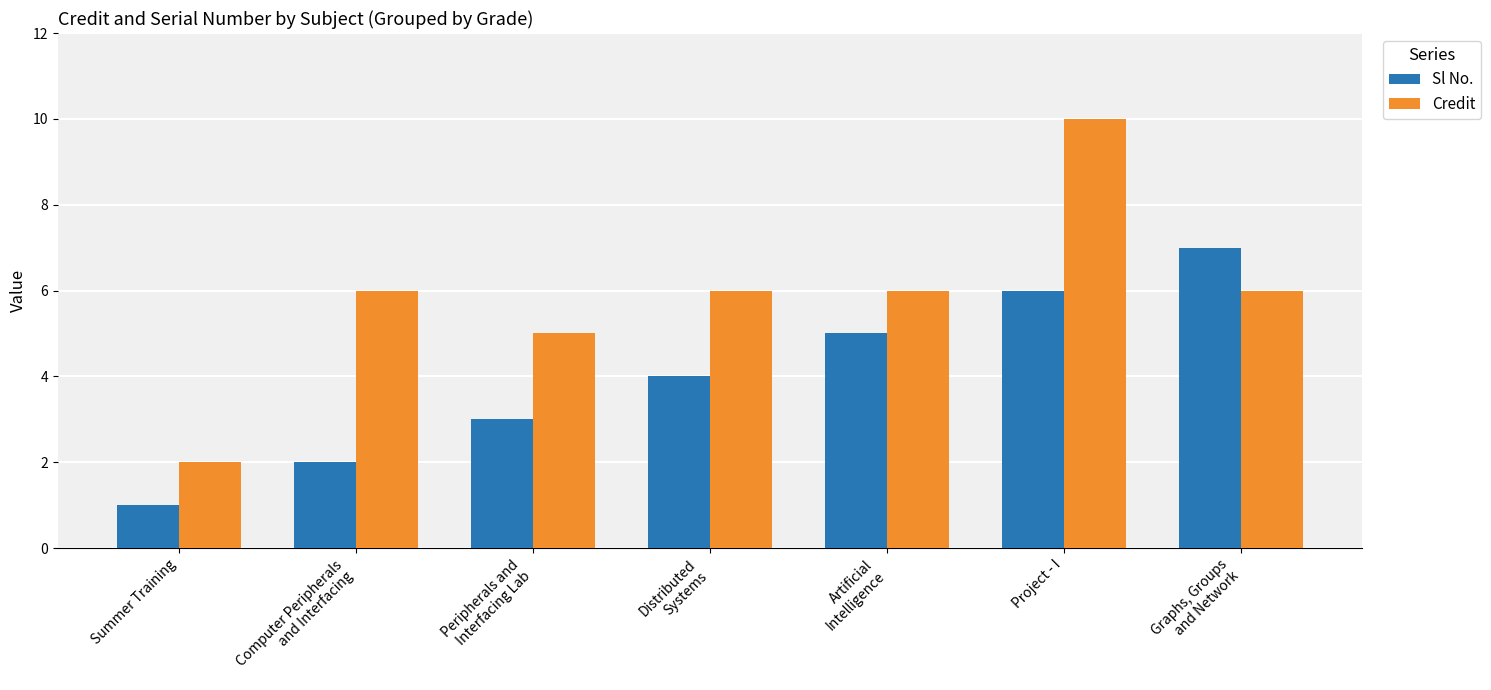

List the series in order of their overall mean, highest first.

Credit, Sl No.